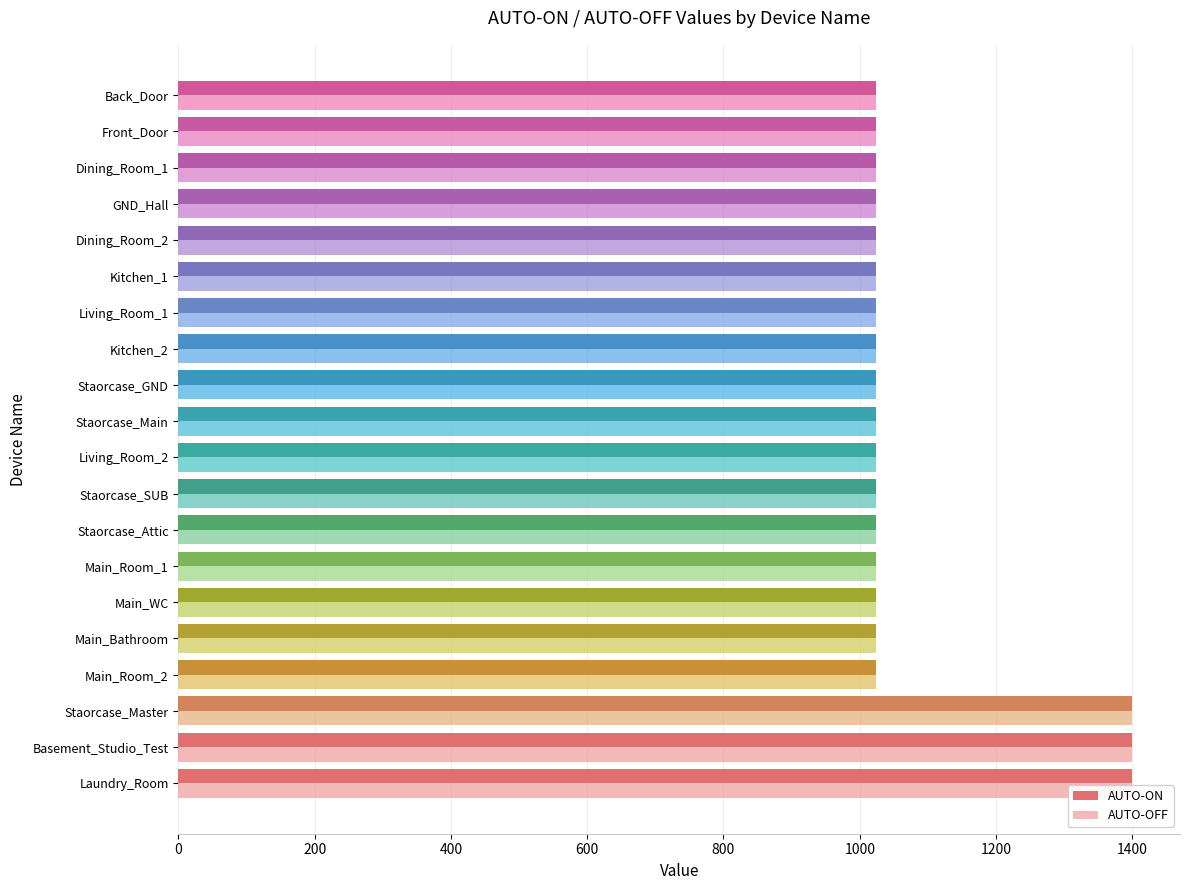

What position from the left is Staorcase_Main?

11